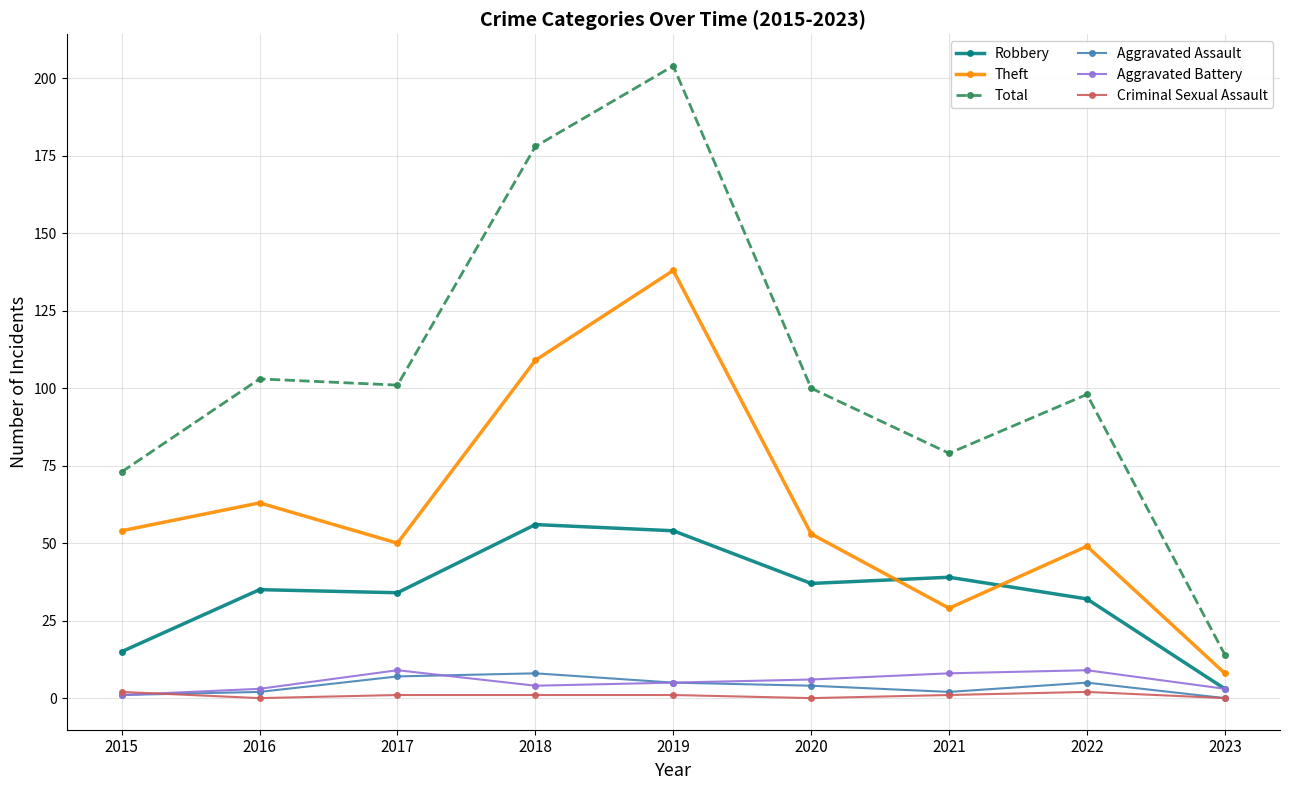

What is the greatest value displayed?

204